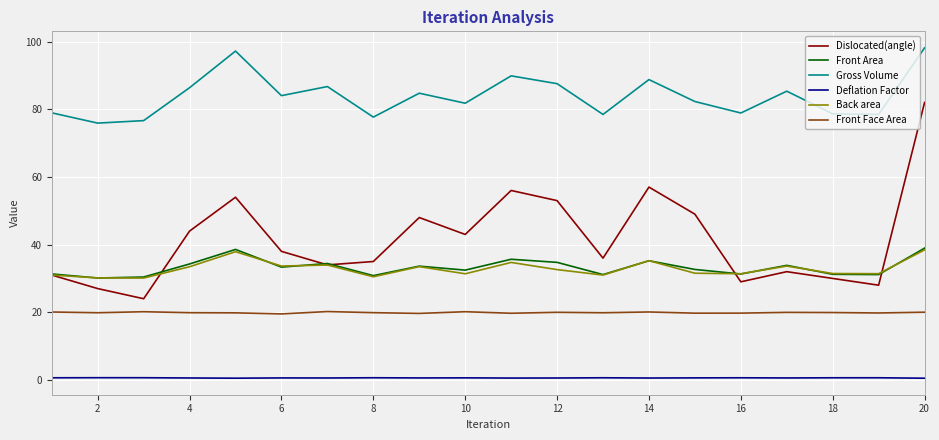

Which series has the largest total across all categories?

Gross Volume